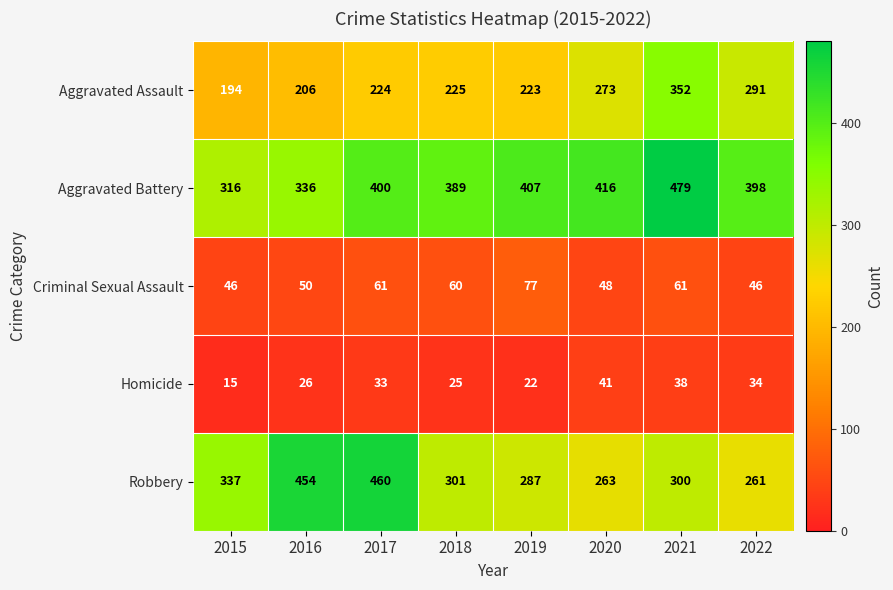

What is the approximate value of Robbery at 2015, to the nearest 50?

350